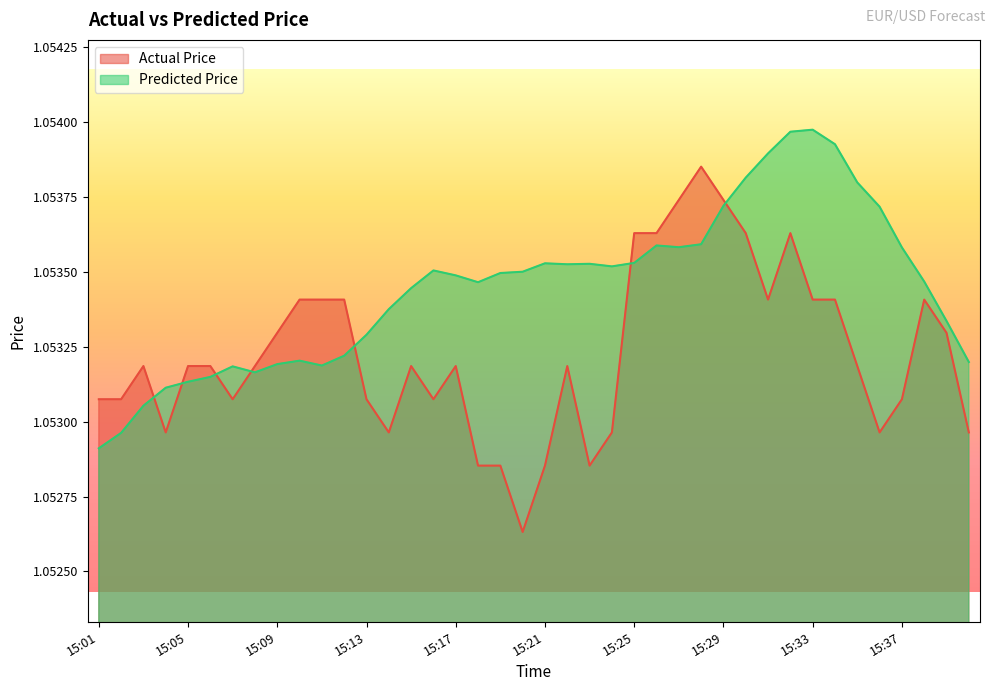

How many interior local peaks does the Predicted Price series have?

7